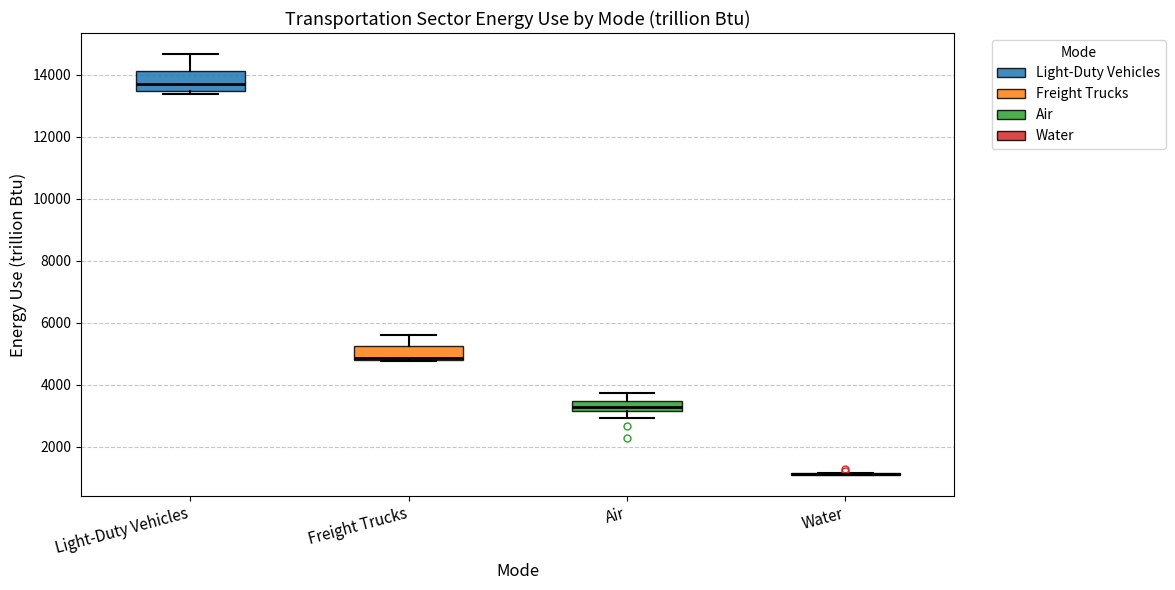

Reading left to right, read every box against the y-axis: the position of its median line, the range the box covers, and the ends of its whiskers. The values are not printed on the chart, so give them approximately, as read against the axis.

Light-Duty Vehicles: median 13800, box 13400 to 14000, whiskers 13400 (just below the box's lower edge) to 14600
Freight Trucks: median 4800 (just above the box's lower edge), box 4800 to 5200, whiskers 4800 to 5600
Air: median 3200 (inside the box), box 3200 to 3400, whiskers 3000 to 3800
Water: box collapsed to a line at 1200, whiskers 1000 to 1200